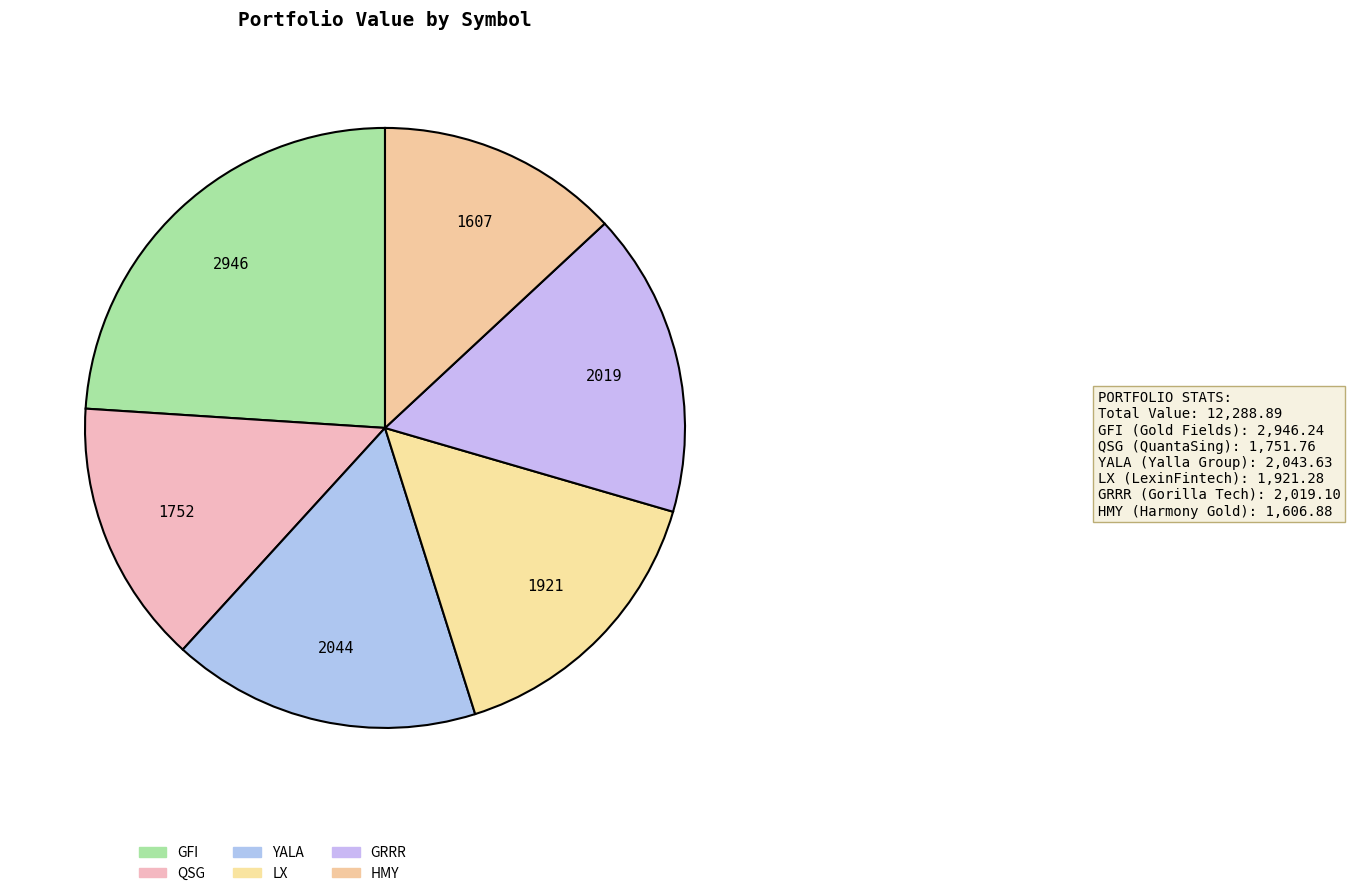

Does QSG account for over 50% of the chart?

No